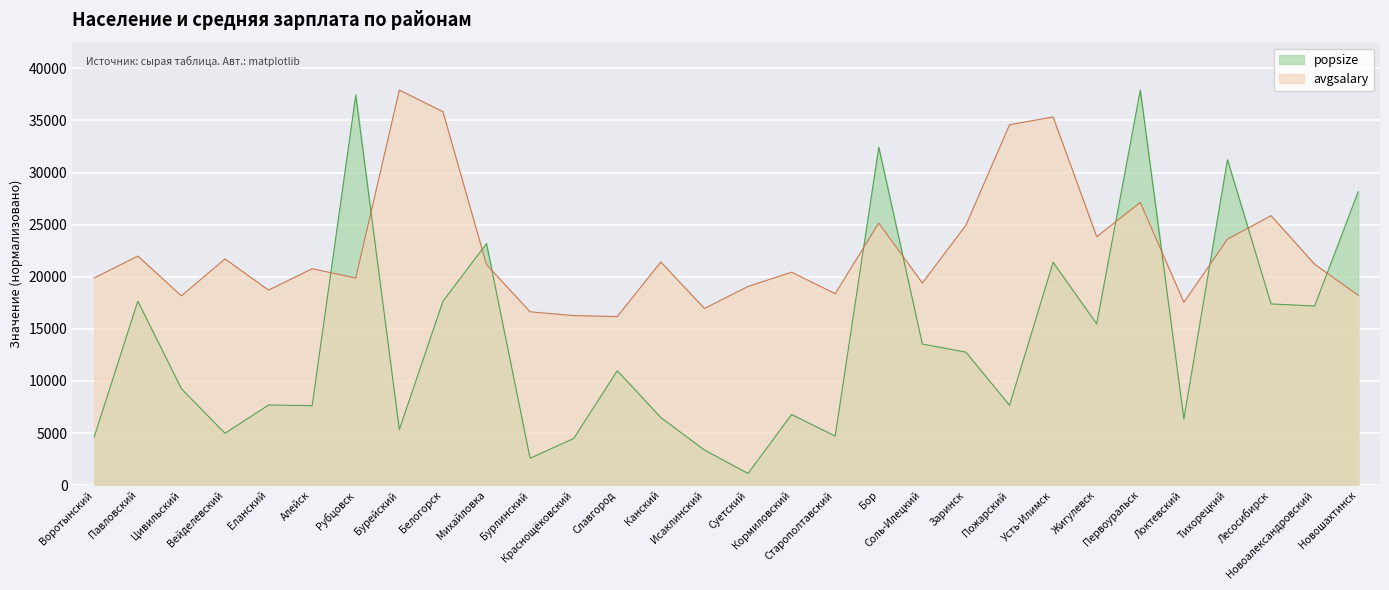

What is the highest value of the avgsalary series?

37917.5